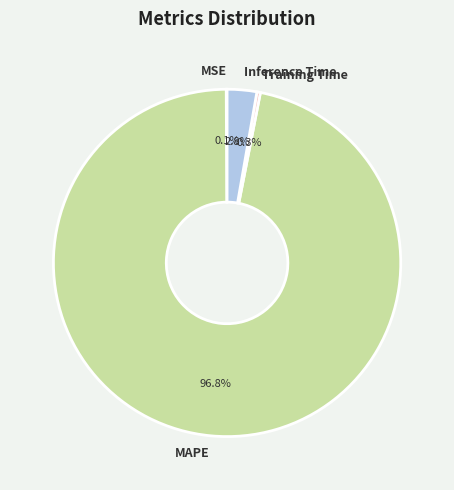

Is it true that MAPE is 83% of the pie?

False